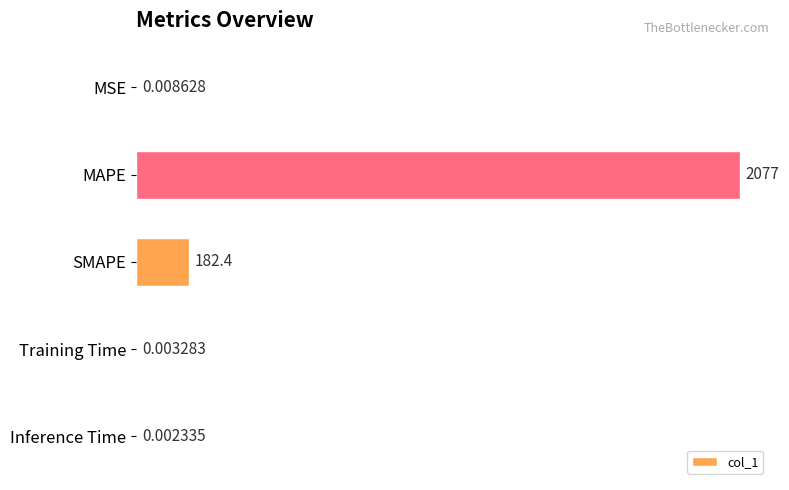

Where is the data nearest to the value 1038?

SMAPE